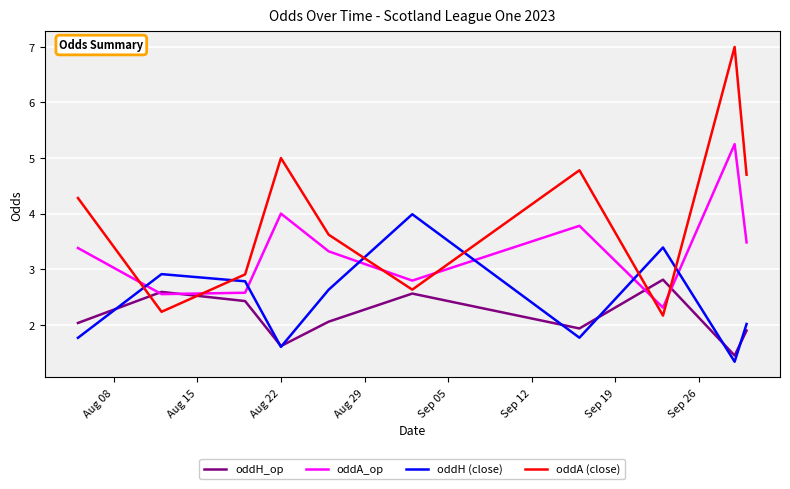

Is this an area chart (filled region under the line)?

No